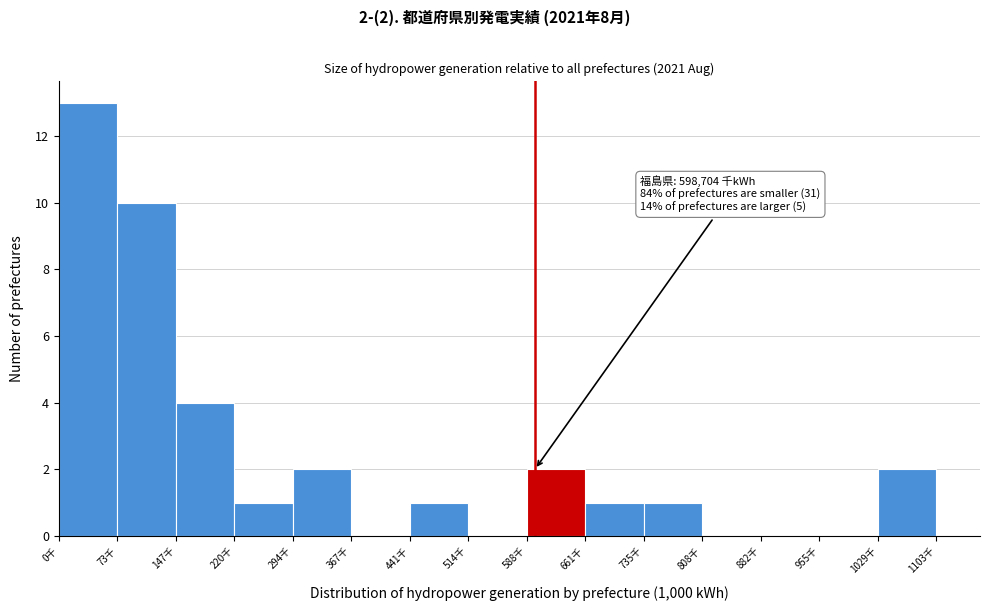

Reading left to right, extract all data points from this chart.

0千=13	73千=10	147千=4	220千=1	294千=2	367千=0	441千=1	514千=0	588千=2	661千=1	735千=1	808千=0	882千=0	955千=0	1029千=2